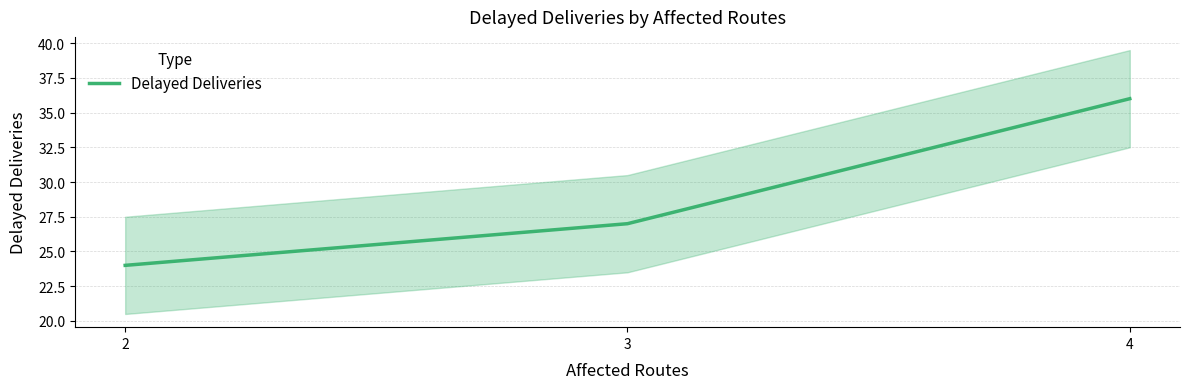

What value does the data have at 4, to the nearest 5?

35